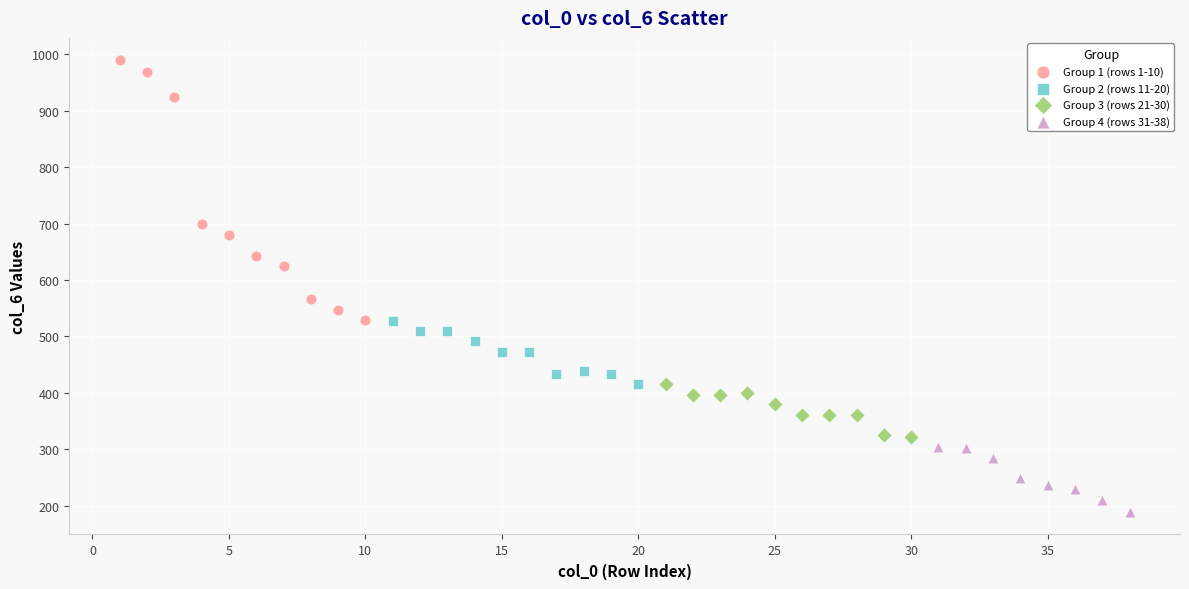

Which series reaches the minimum Y coordinate?

Group 4 (rows 31-38)